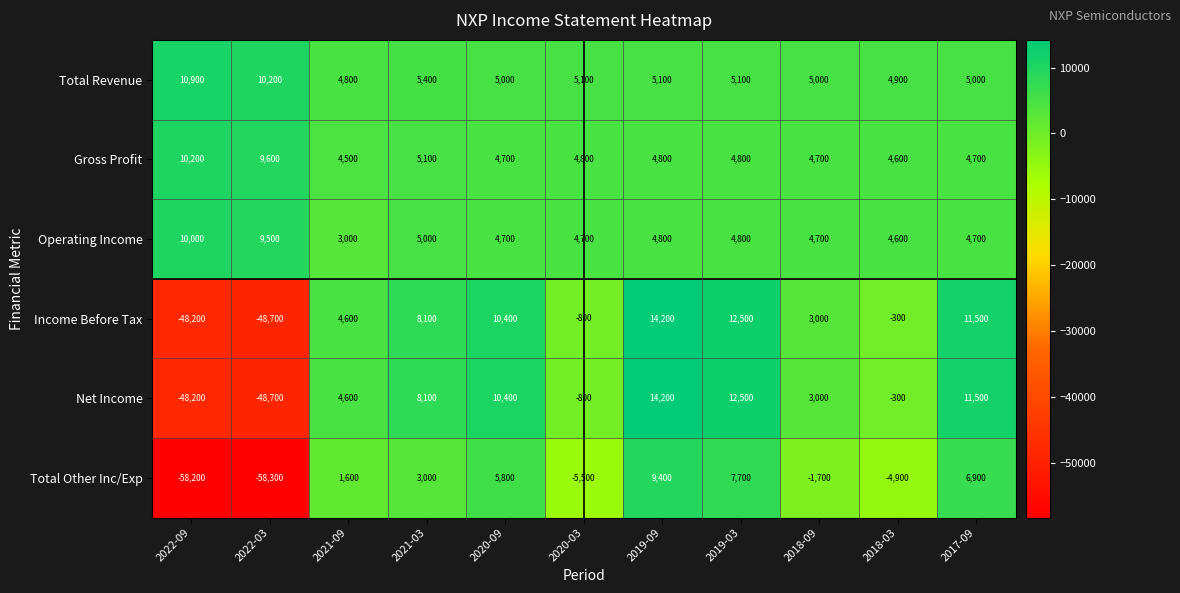

What is the difference between the Total Other Inc/Exp values at 2022-09 and 2021-09?

59800